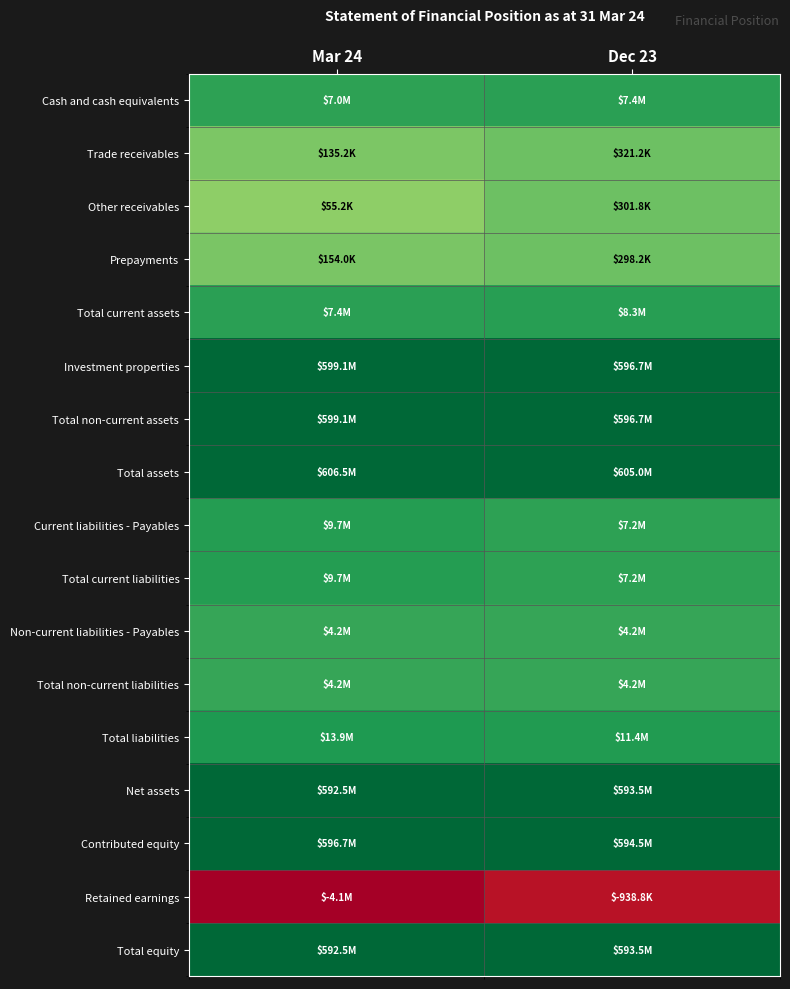

What is the greatest value displayed?

20.2